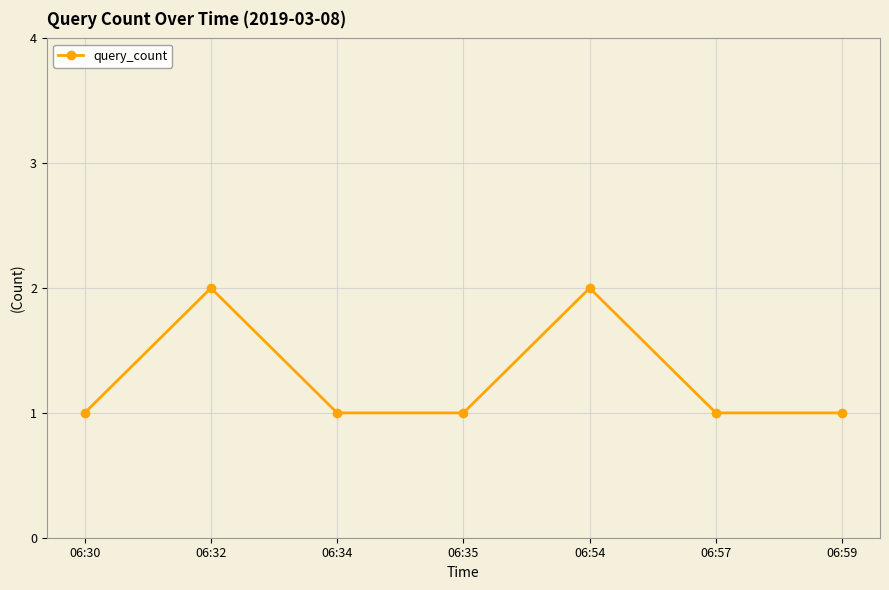

What is the value of the 2nd point from the left?

2